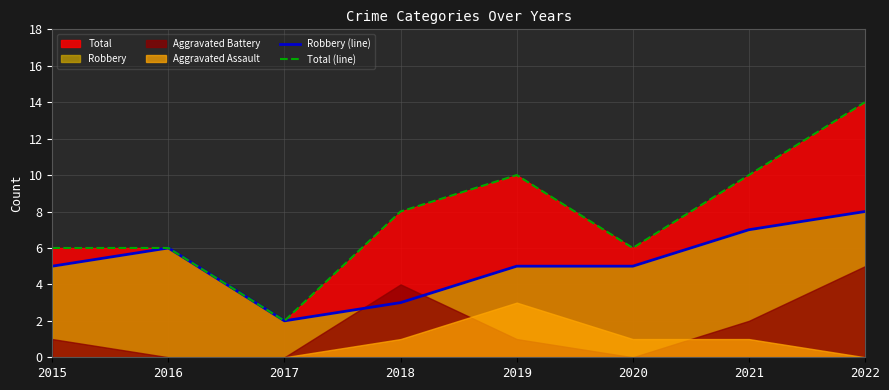

True or false: Total (line) has a value of 4 at 2018.

False